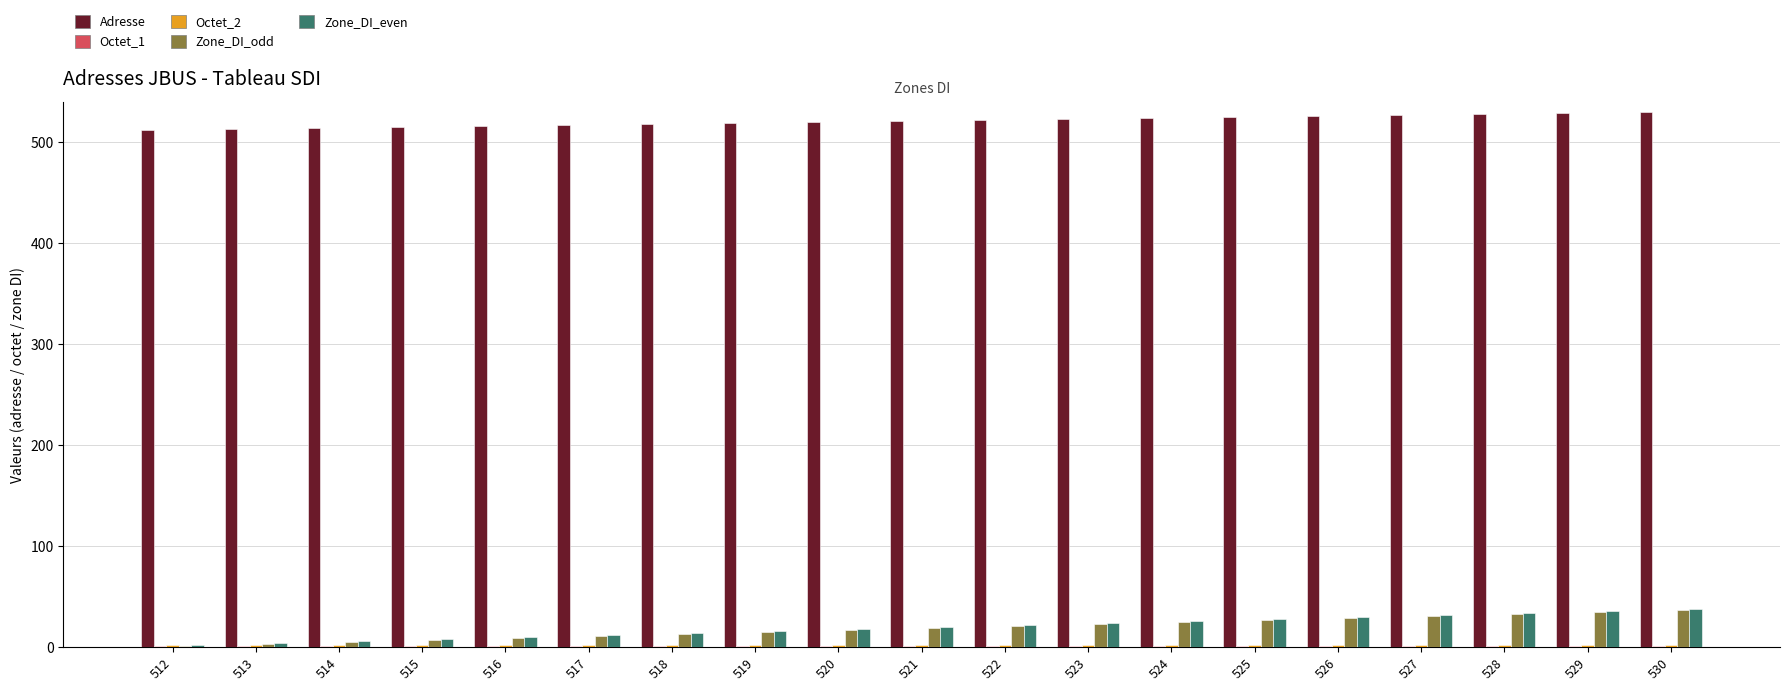

What is the maximum value for Zone_DI_odd?

37